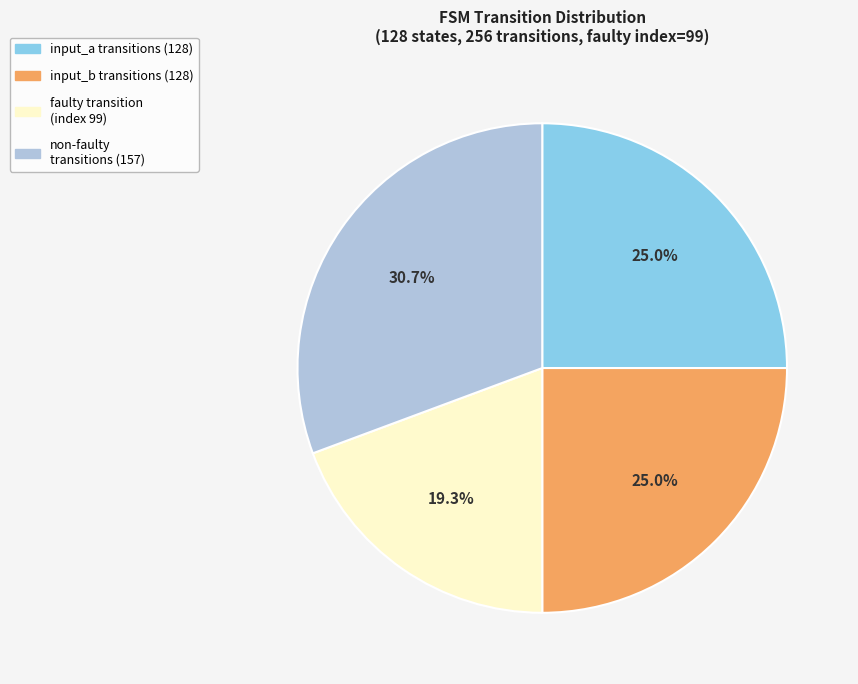

Is there any slice that represents more than half of the pie?

No